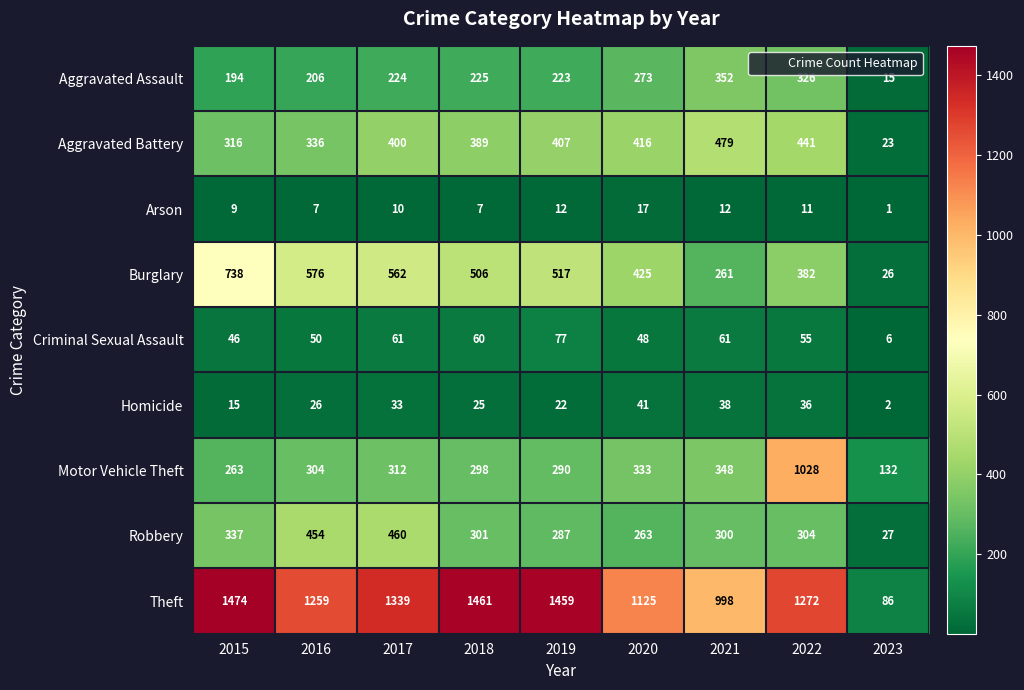

What is the sum of the Aggravated Battery values at 2018 and 2023?

412